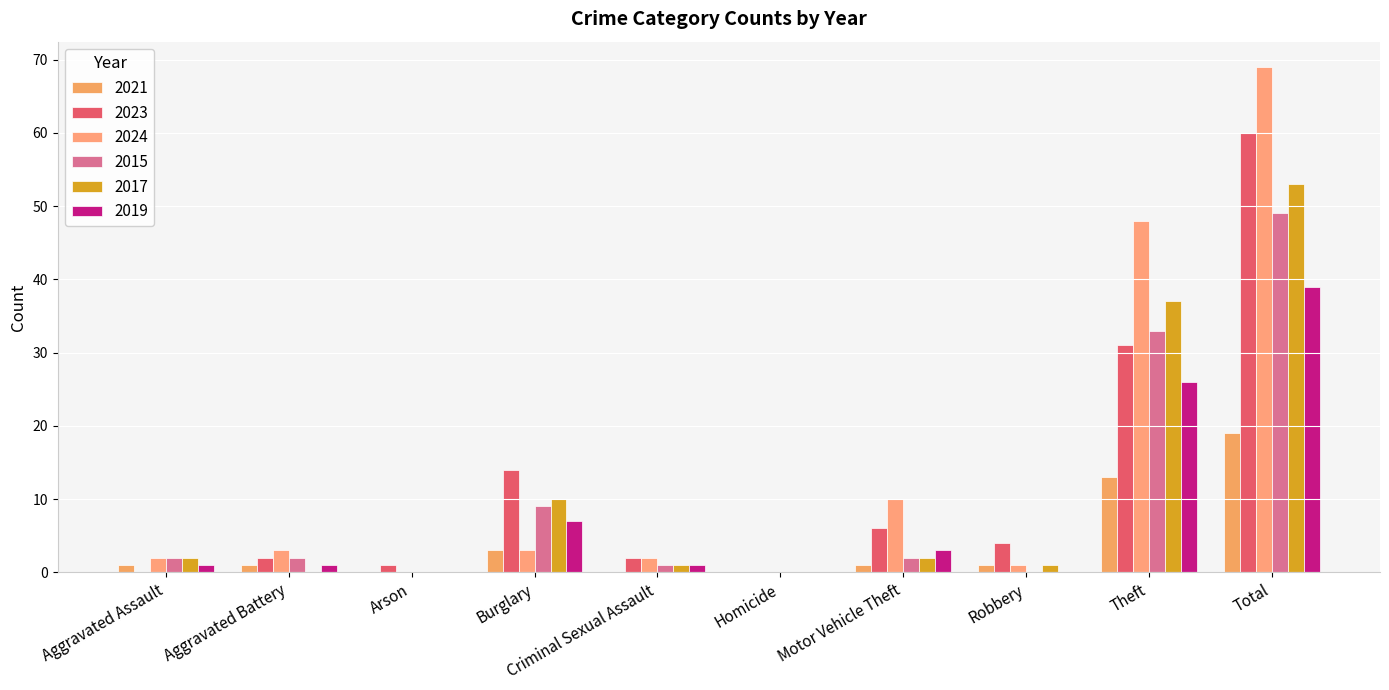

Does the chart contain stacked bars?

No